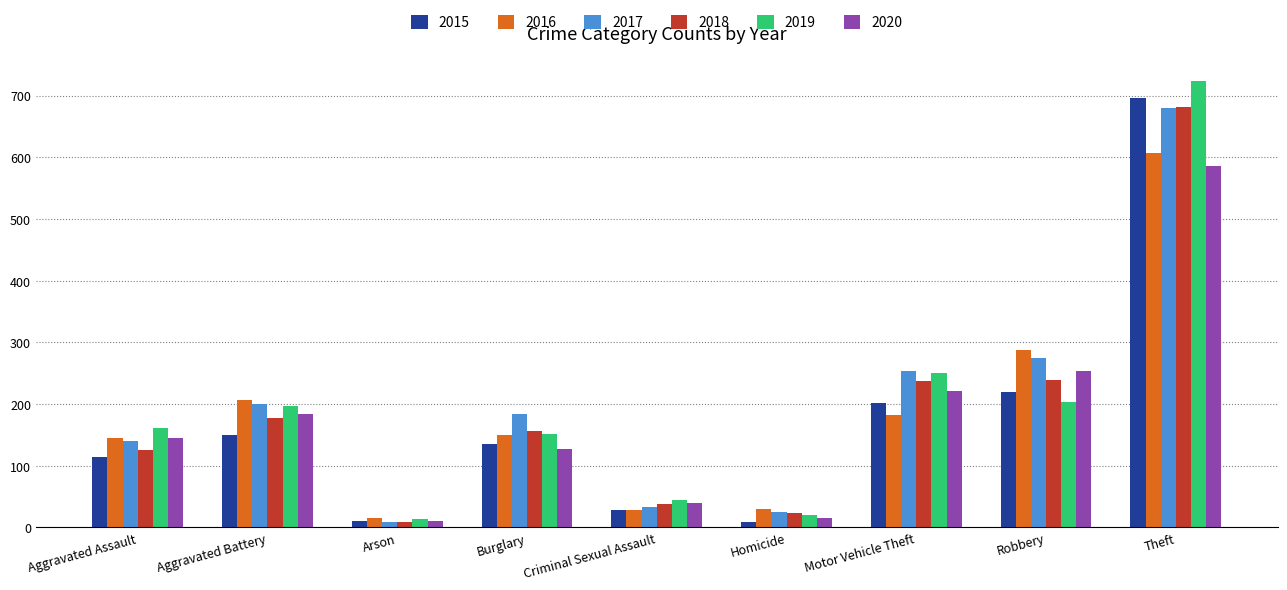

The 2016 series shows 607 at Theft. True or false?

True